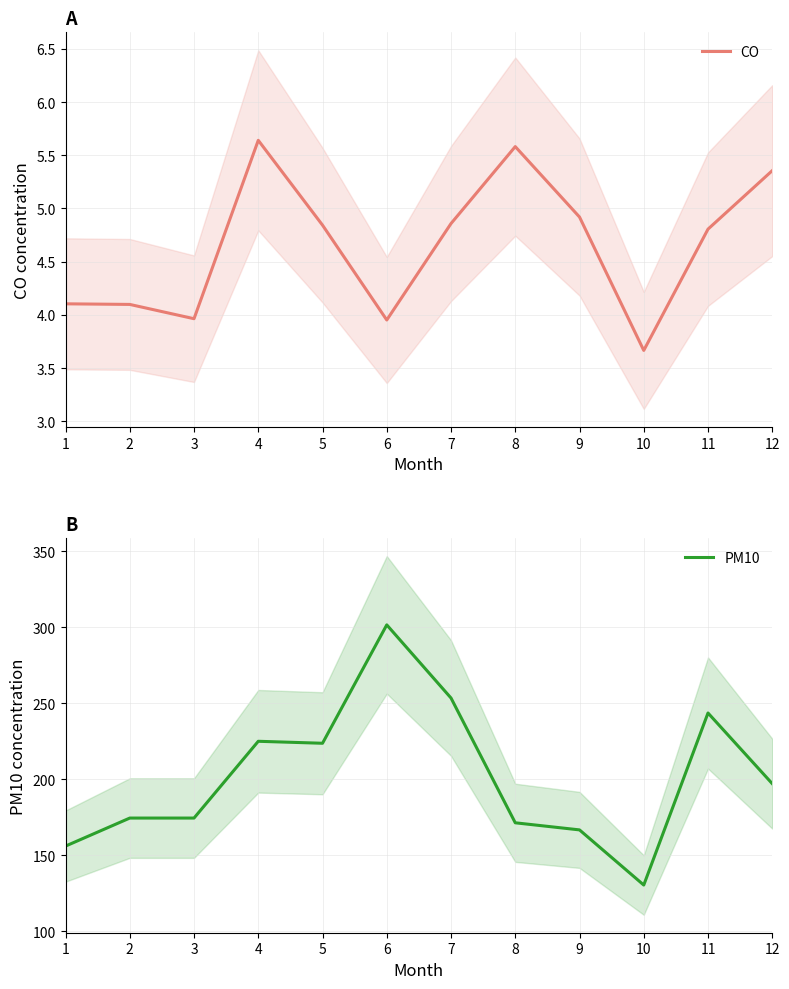

How many lines are shown in the chart?

2